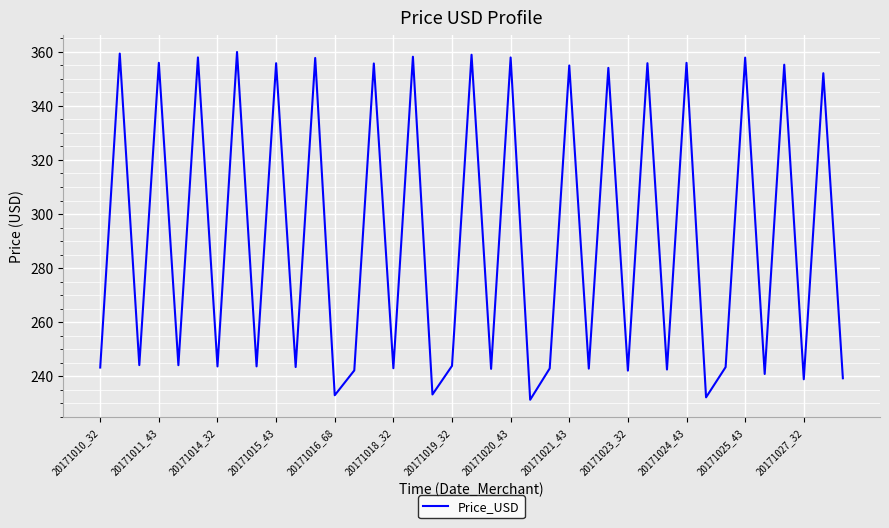

What is the maximum value shown in the chart?

359.9